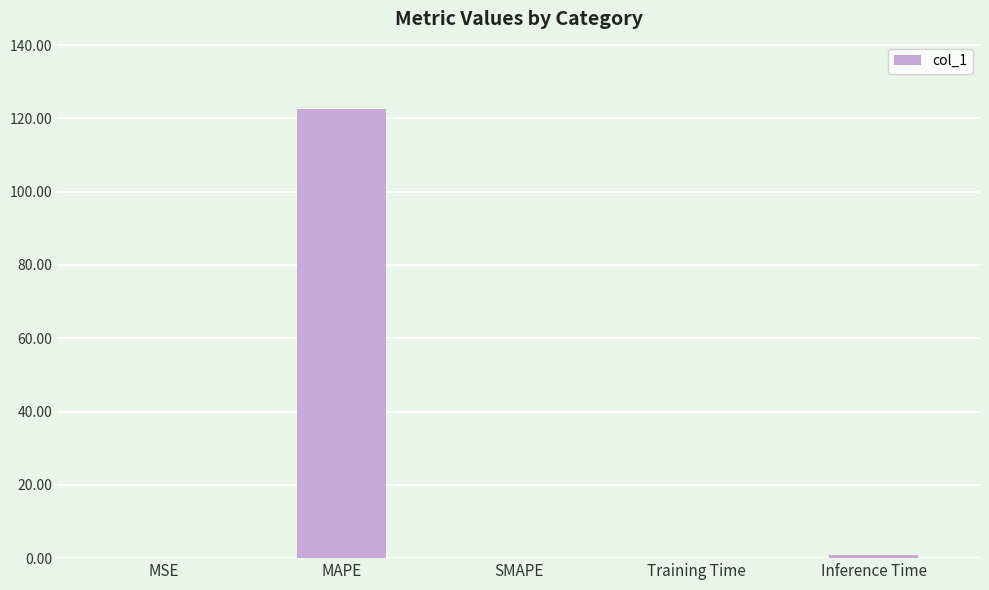

The value at MSE is 0.0. True or false?

True